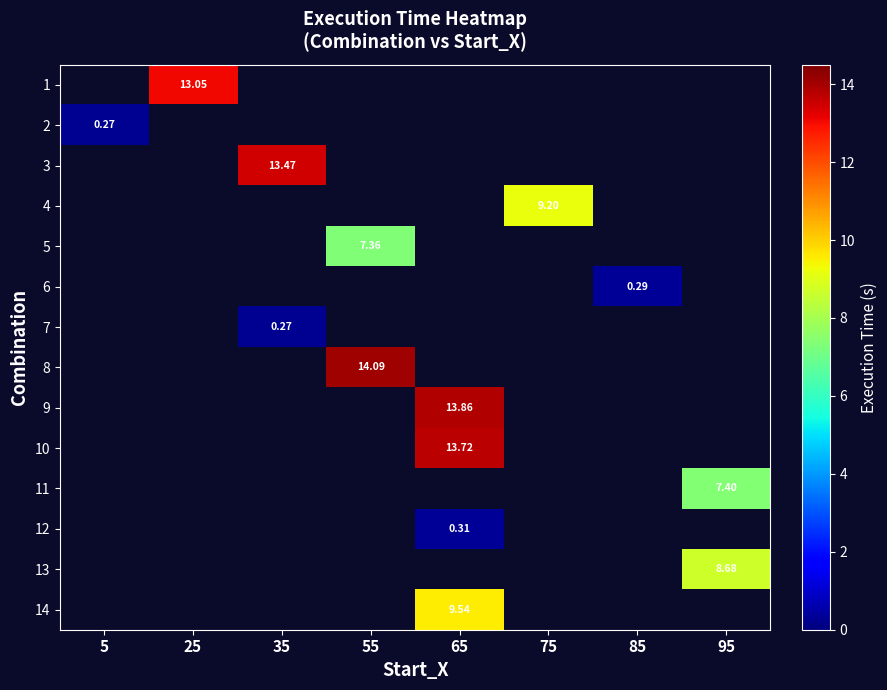

The value of 11 at 95 is 3.5. True or false?

False